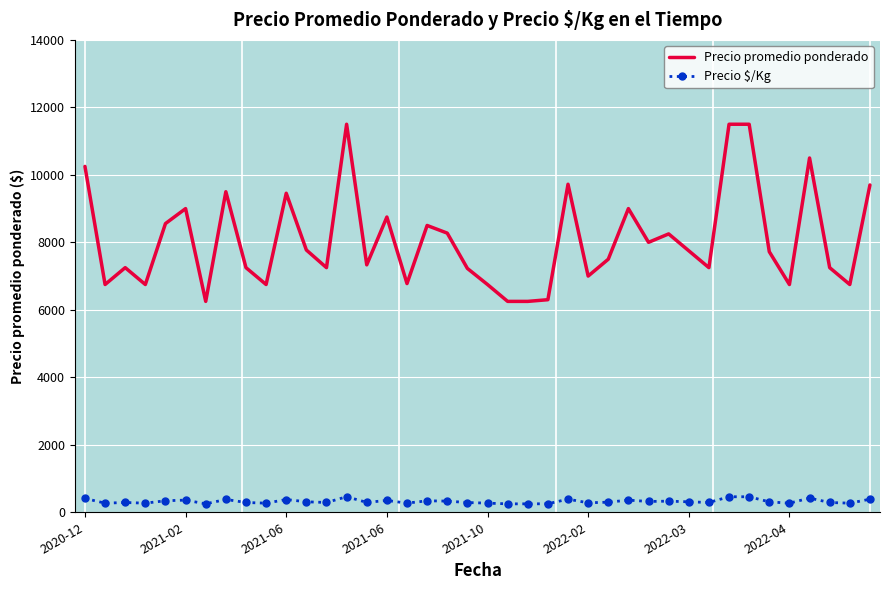

What is the maximum value shown in the chart?

11500